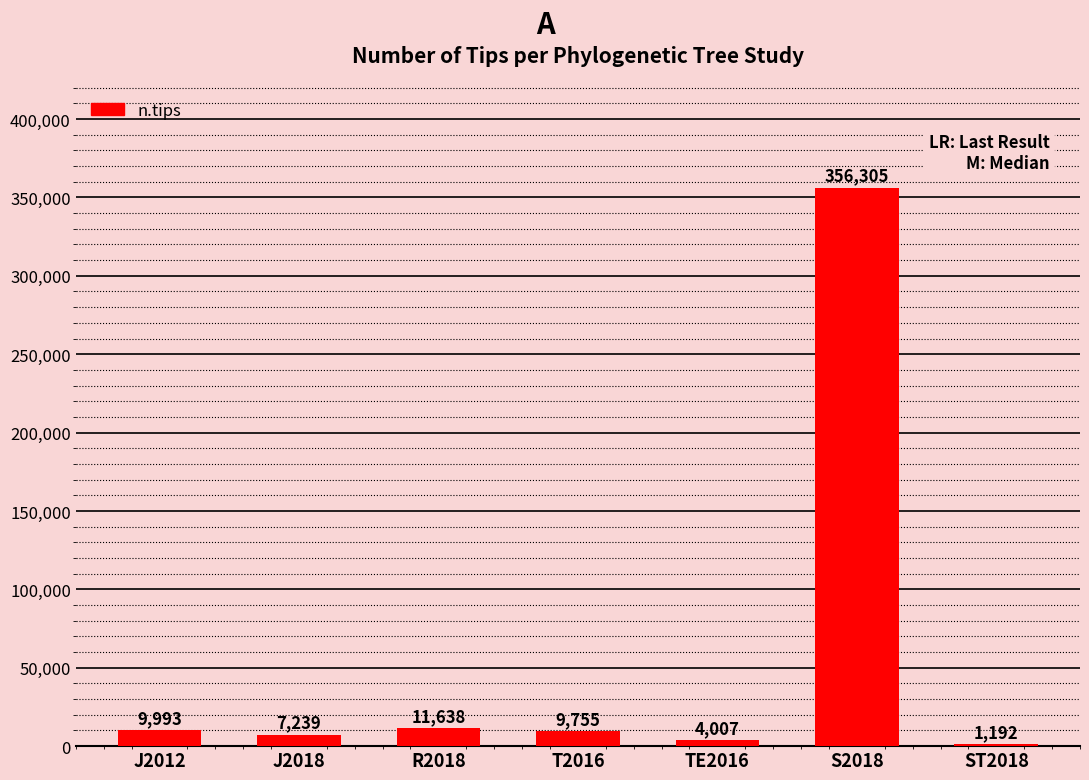

What is the sum of all values?

400129